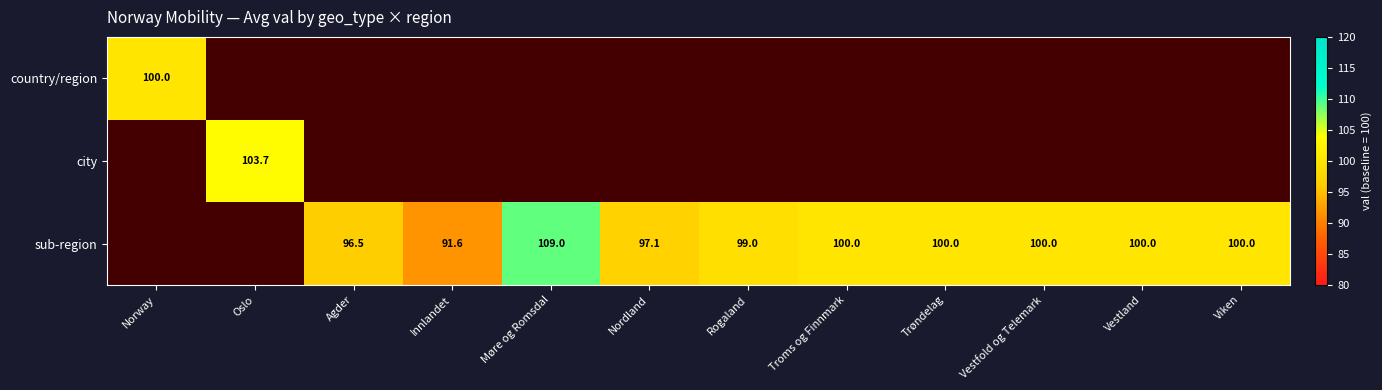

The sub-region series shows 100.0 at Viken. True or false?

True